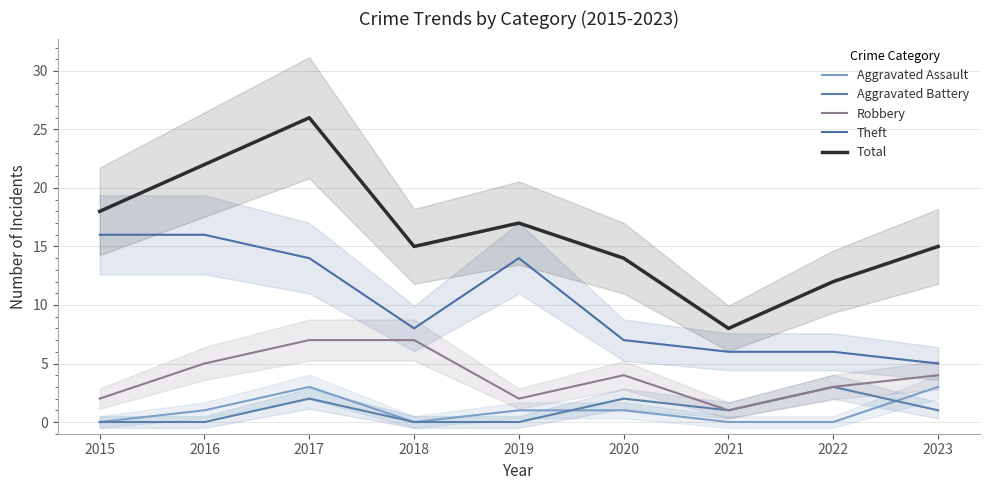

How many series are shown in this chart?

5